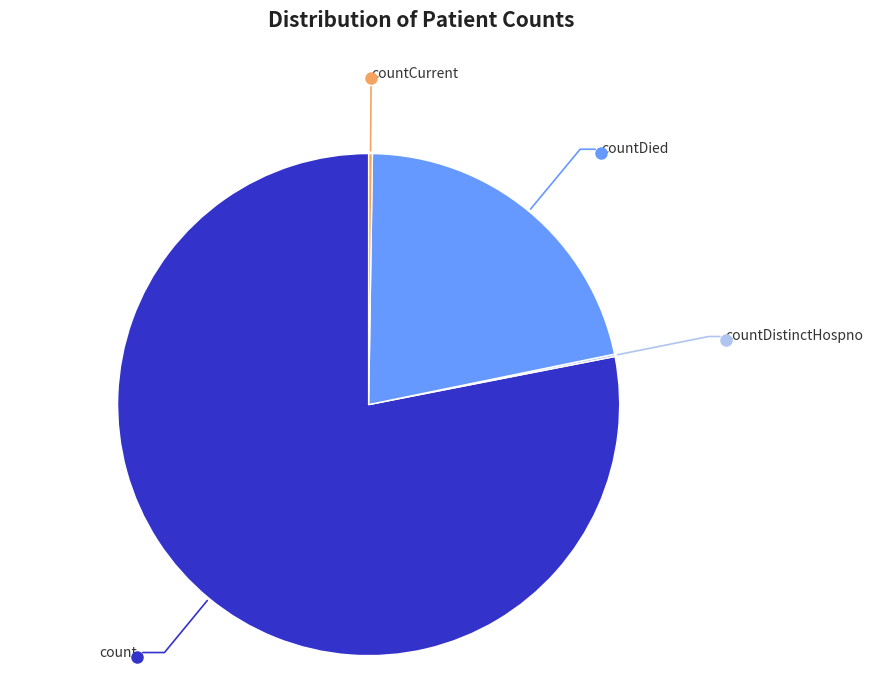

What is the ratio of the value at countDied to the value at count?

0.3